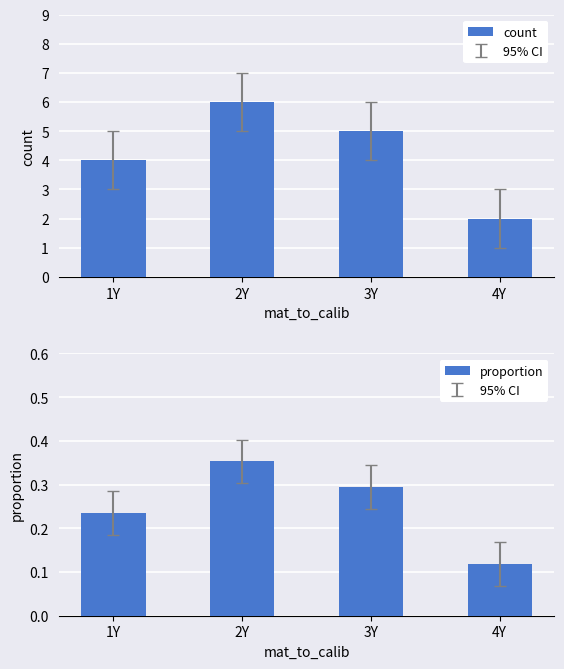

What is the difference between the count values at 4Y and 2Y?

4